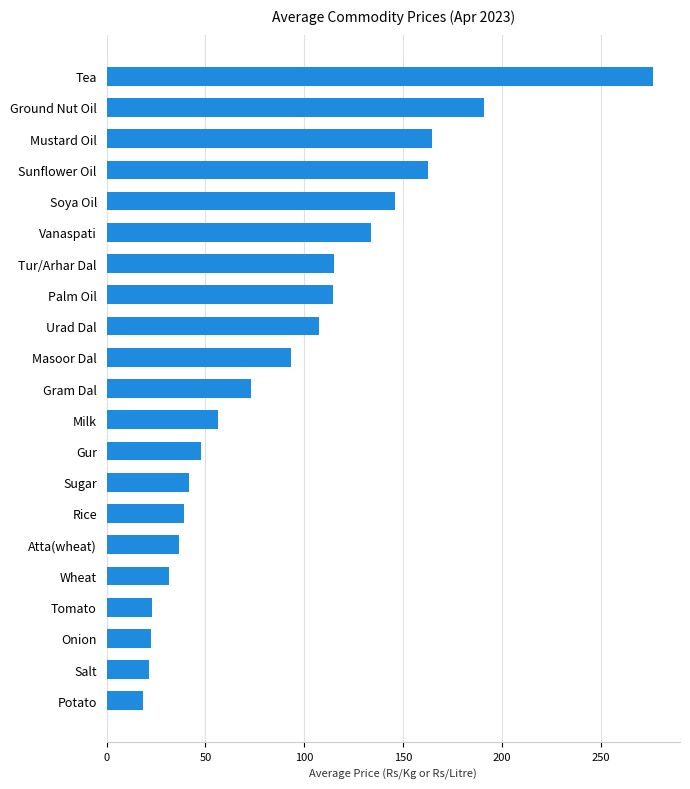

What is the sum of all values?

1915.6